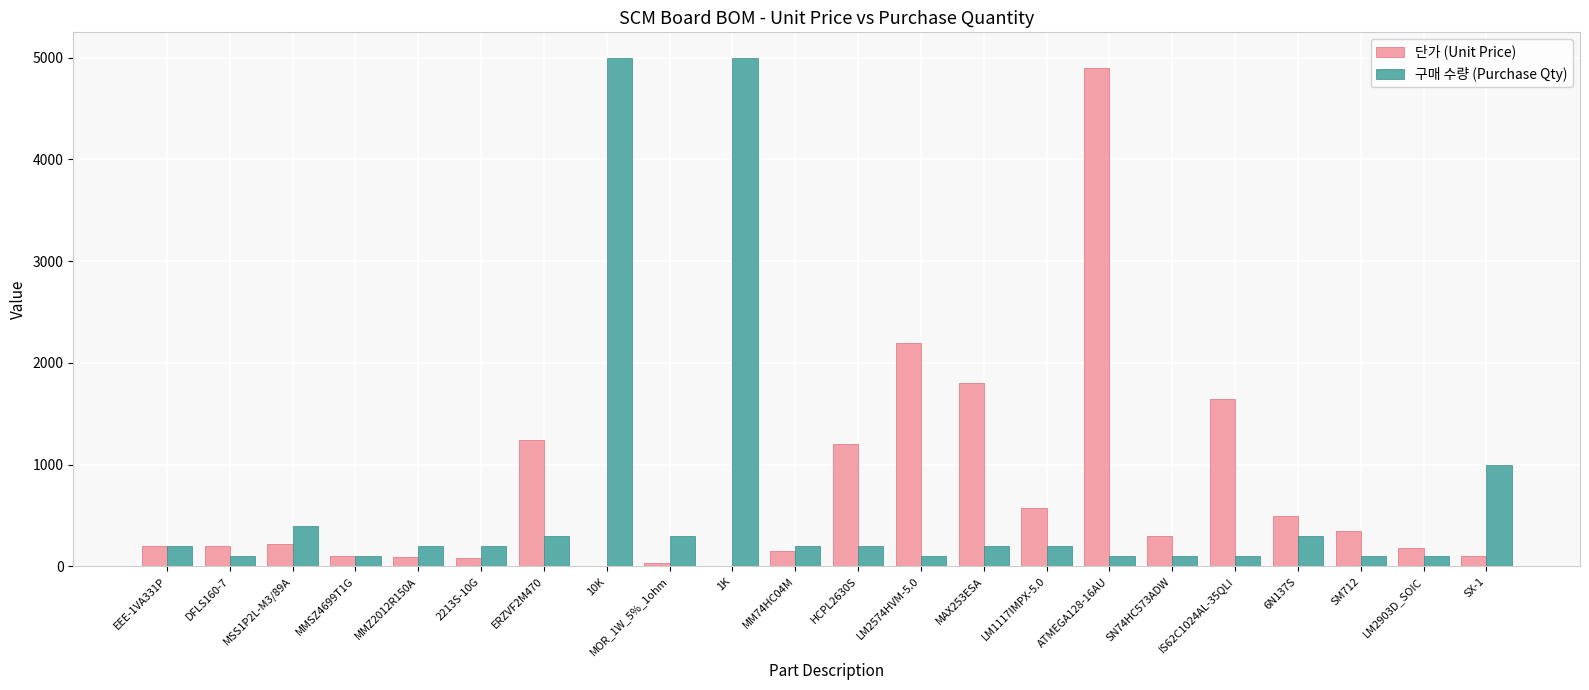

Which series has the widest spread of values?

구매 수량 (Purchase Qty)